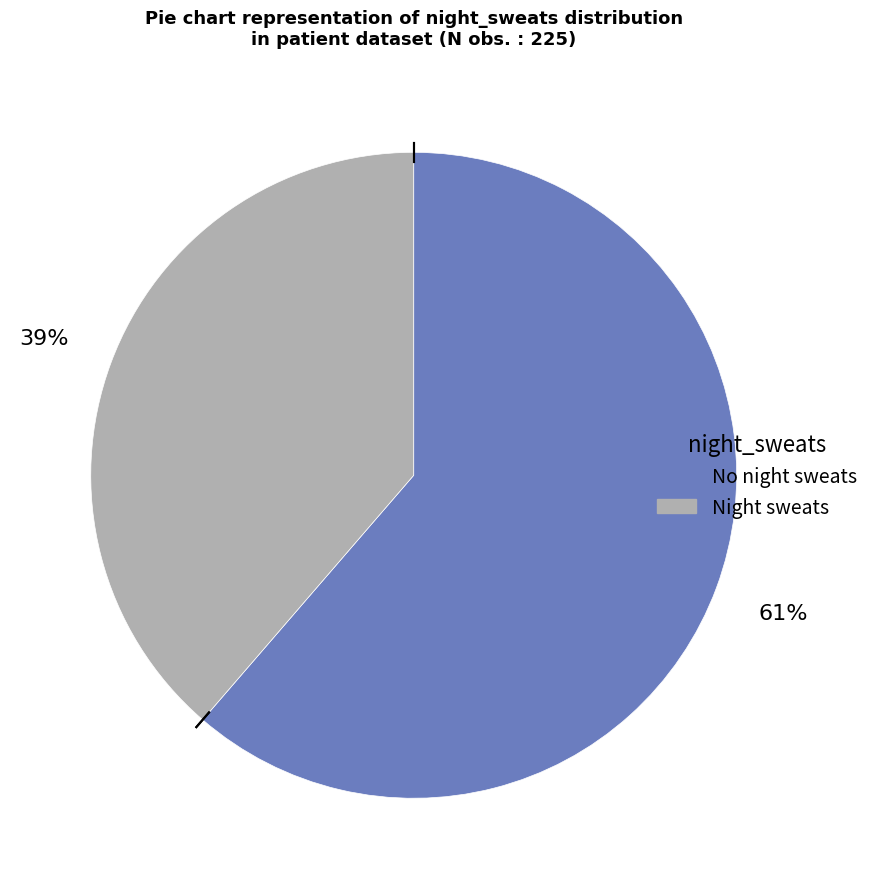

How many slices are in this pie chart?

2